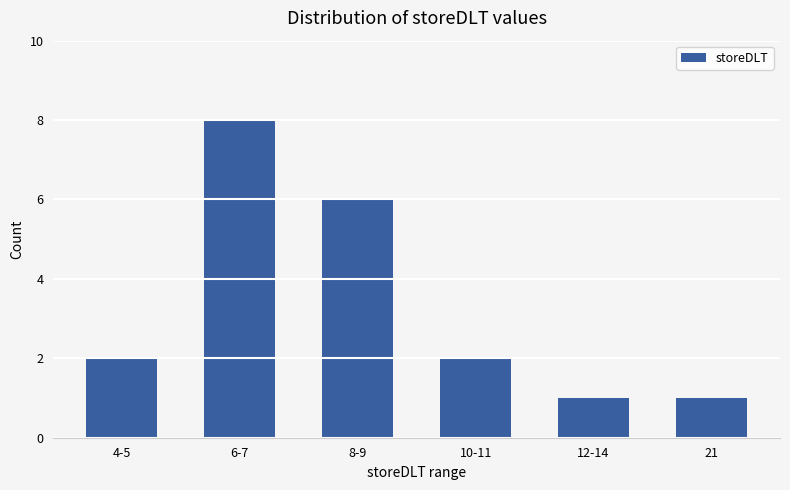

The value at 6-7 is 12. True or false?

False